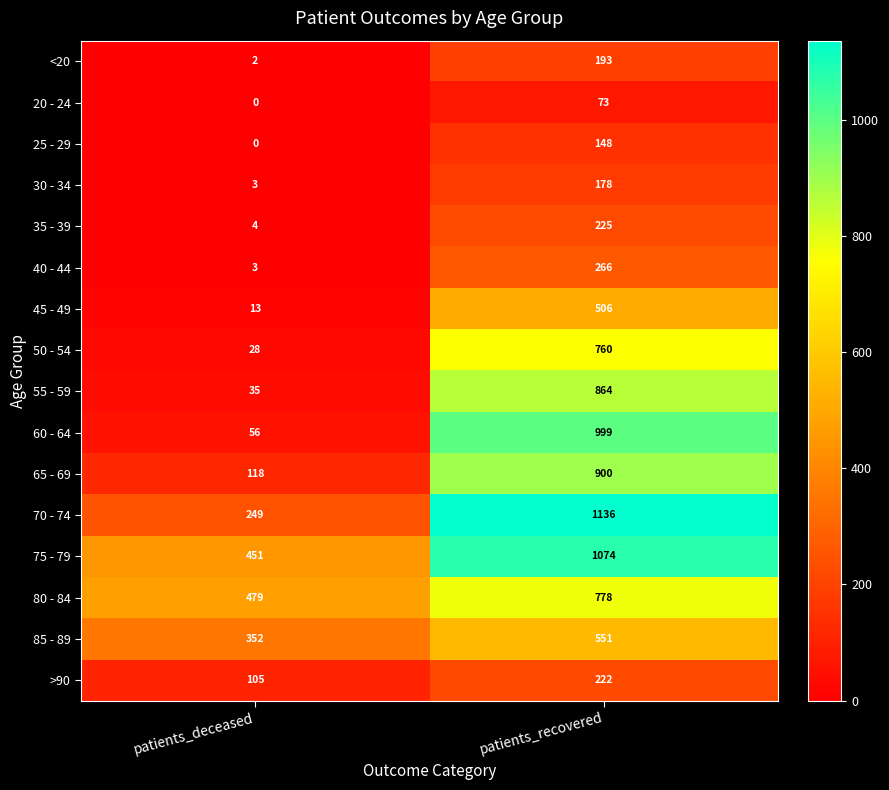

Rank the series at patients_recovered from lowest to highest value.

20 - 24, 25 - 29, 30 - 34, <20, >90, 35 - 39, 40 - 44, 45 - 49, 85 - 89, 50 - 54, 80 - 84, 55 - 59, 65 - 69, 60 - 64, 75 - 79, 70 - 74